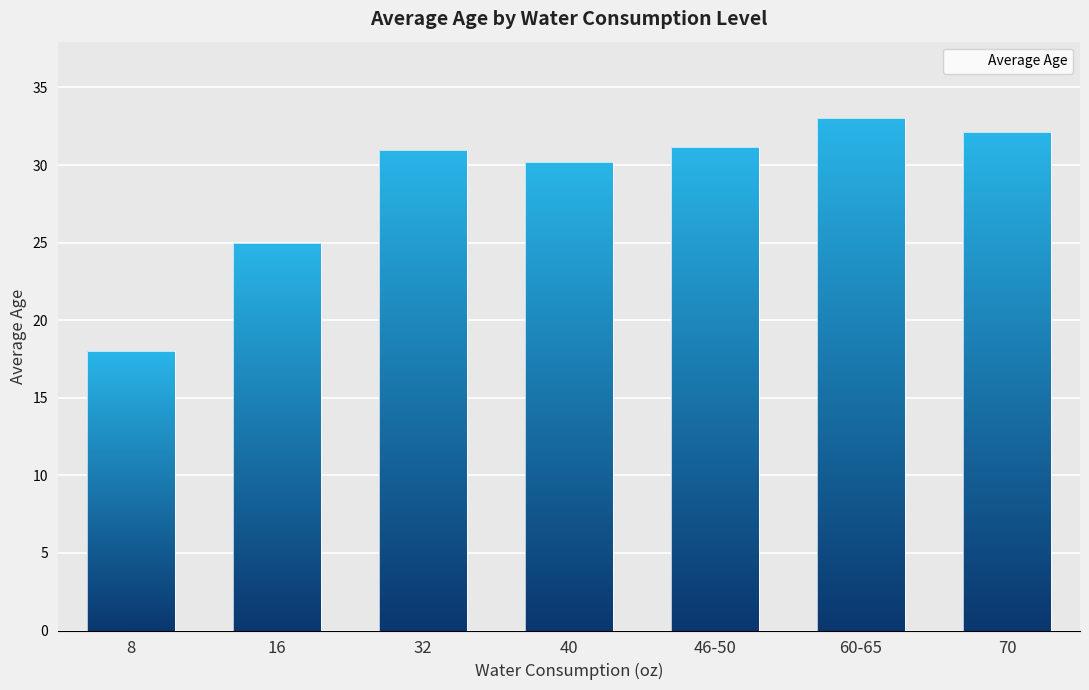

What is the smallest value displayed?

18.0